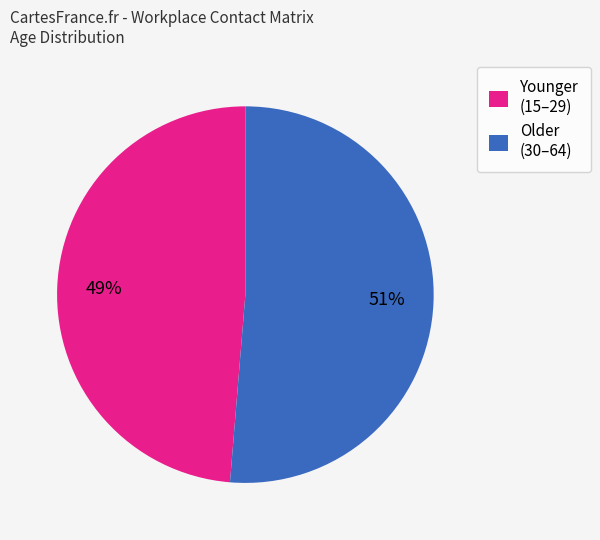

To the nearest percent, what is the combined percentage of Younger (15–29) and Older (30–64)?

100%